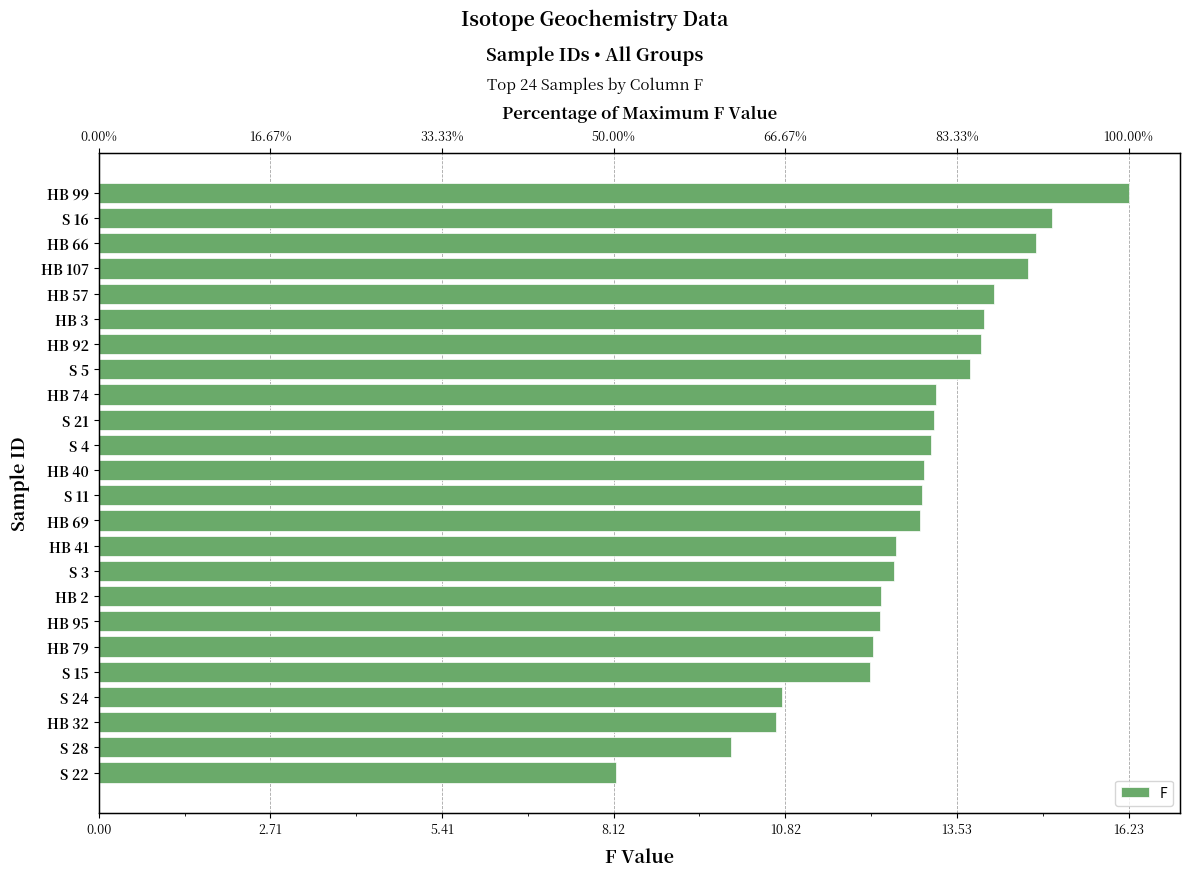

Read the value at HB 40.

13.0